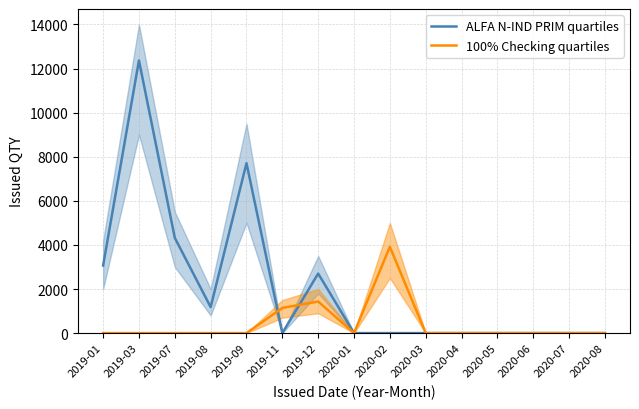

At which category does ALFA N-IND PRIM quartiles reach its first local valley?

2019-08